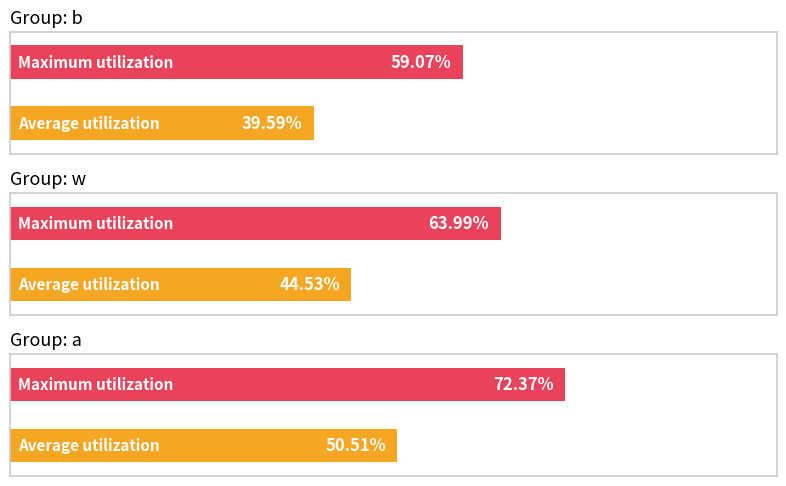

What is the label of the 1st bar from the right?

a